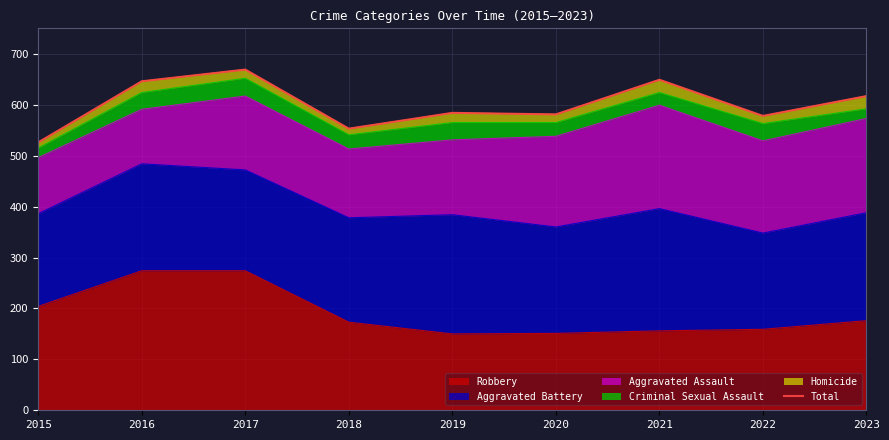

What is the value of the 2nd point from the left?

646